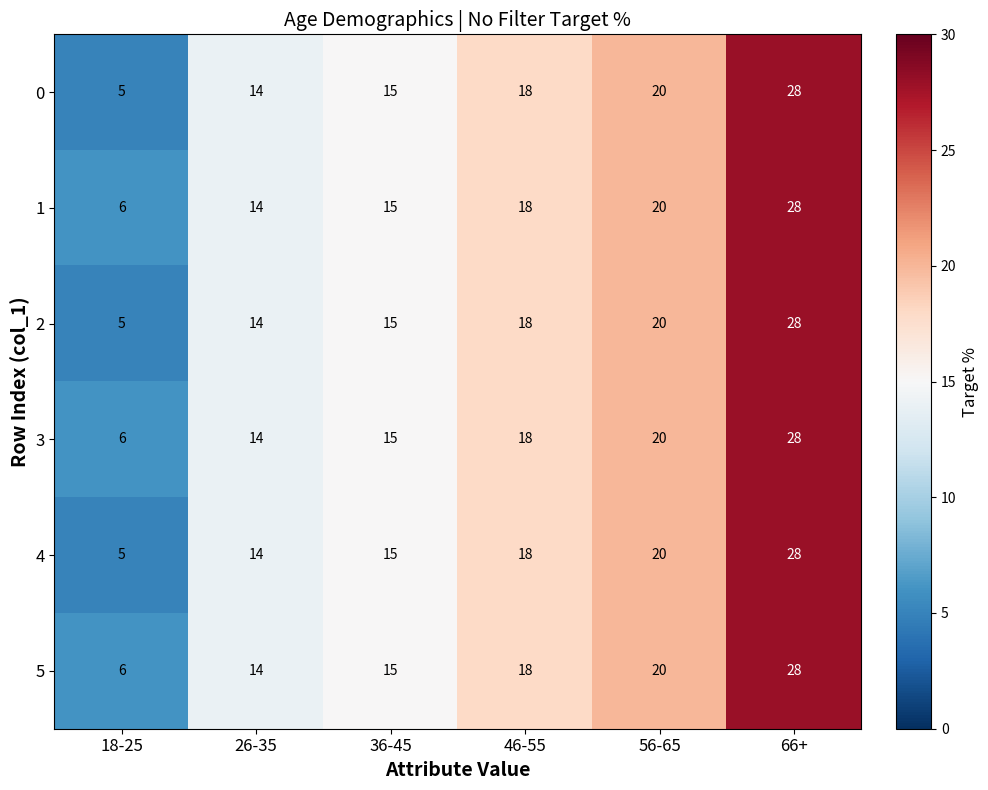

Rank the categories by 0 value from highest to lowest.

66+, 56-65, 46-55, 36-45, 26-35, 18-25